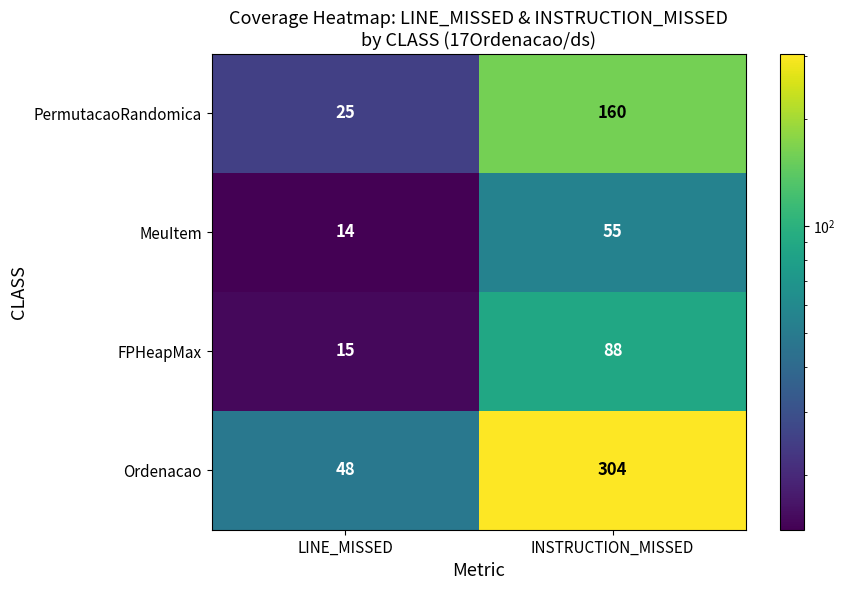

True or false: PermutacaoRandomica has a value of 281 at INSTRUCTION_MISSED.

False